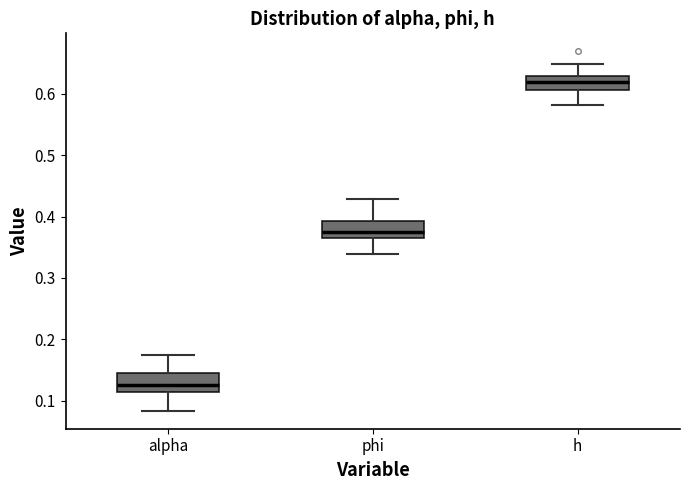

Reading left to right, read every box against the y-axis: the position of its median line, the range the box covers, and the ends of its whiskers. The values are not printed on the chart, so give them approximately, as read against the axis.

alpha: median 0.13, box 0.11 to 0.14, whiskers 0.08 to 0.17
phi: median 0.37, box 0.36 to 0.39, whiskers 0.34 to 0.43
h: median 0.62, box 0.61 to 0.63, whiskers 0.58 to 0.65